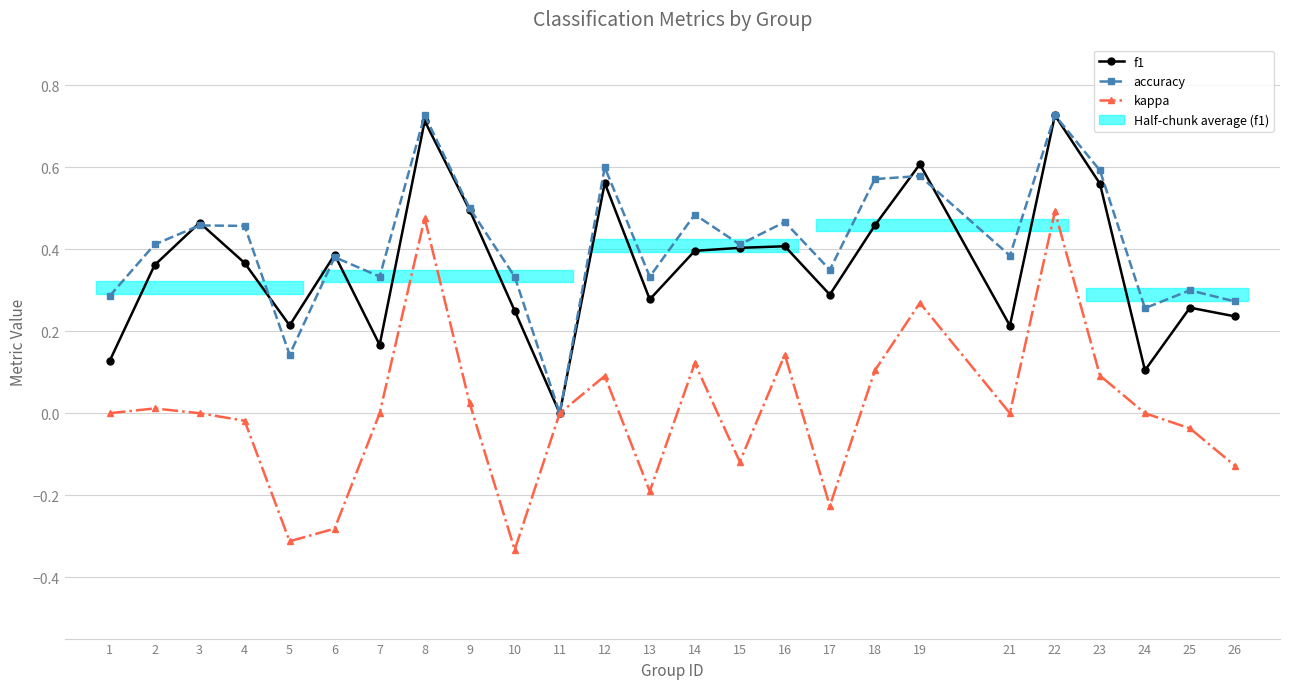

True or false: f1 and kappa cross at least once.

False